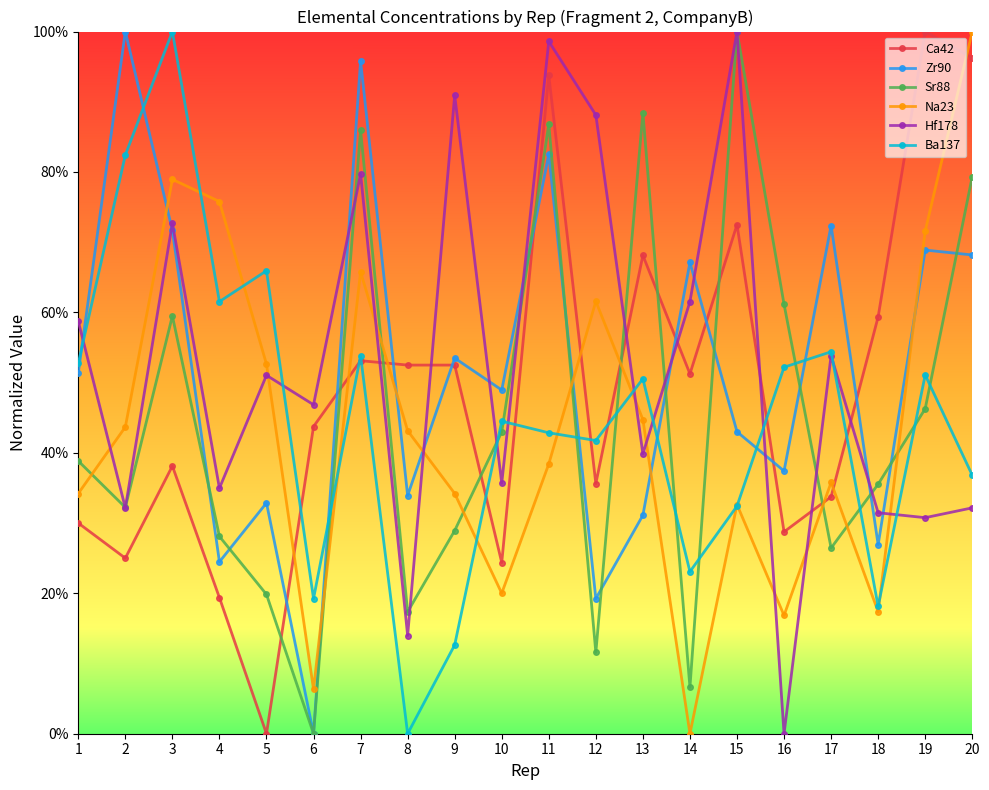

True or false: Ca42 has a value of 0.5 at 12.

False